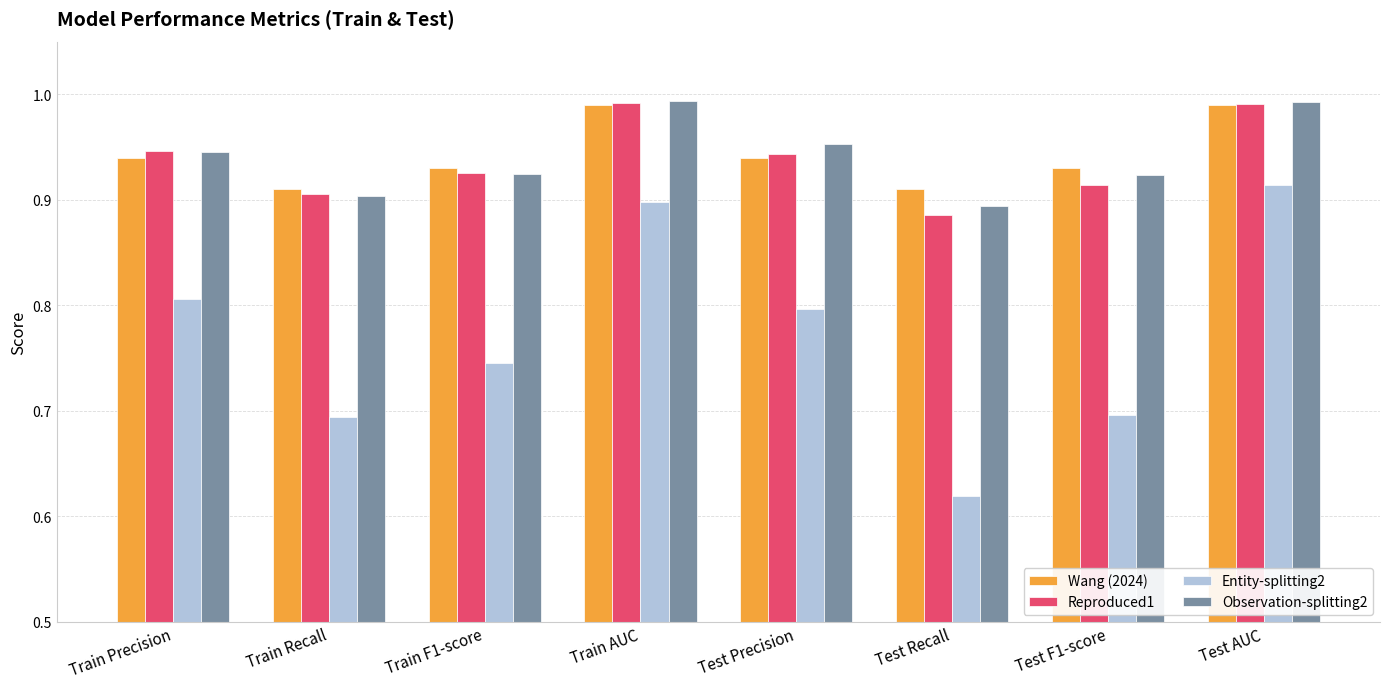

At how many categories does at least one series exceed 0?

8